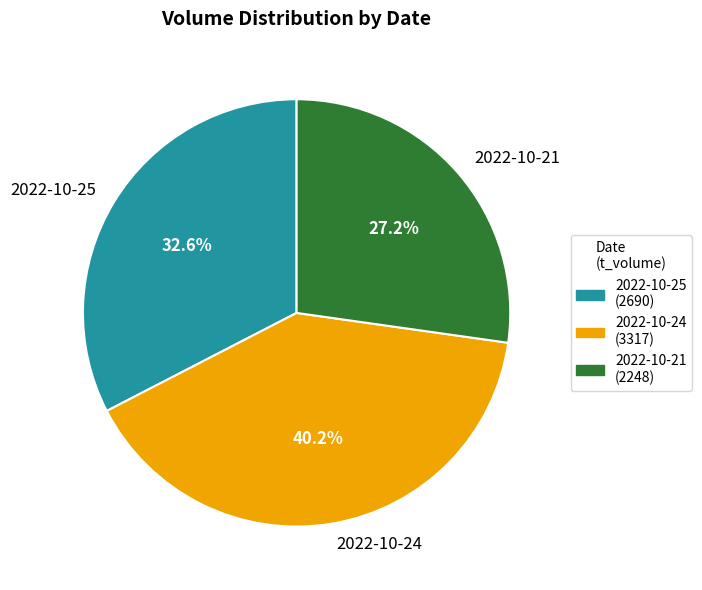

Approximately how many times larger is the value at 2022-10-25 compared to 2022-10-21?

1.2